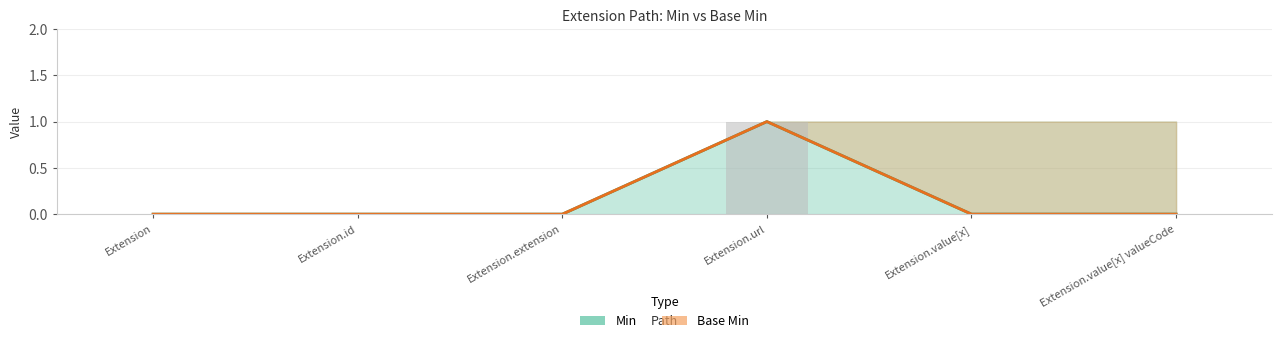

How many groups of bars are there?

6